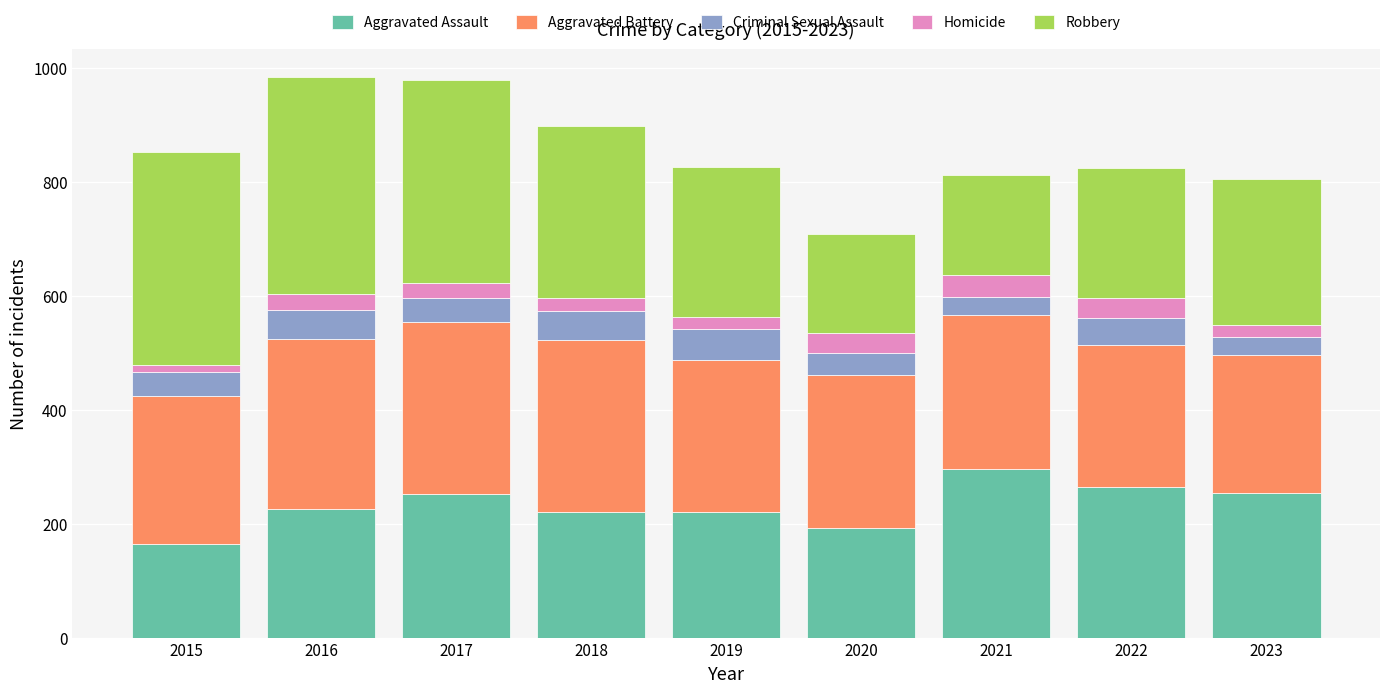

What is the difference between the Aggravated Assault values at 2023 and 2019?

34